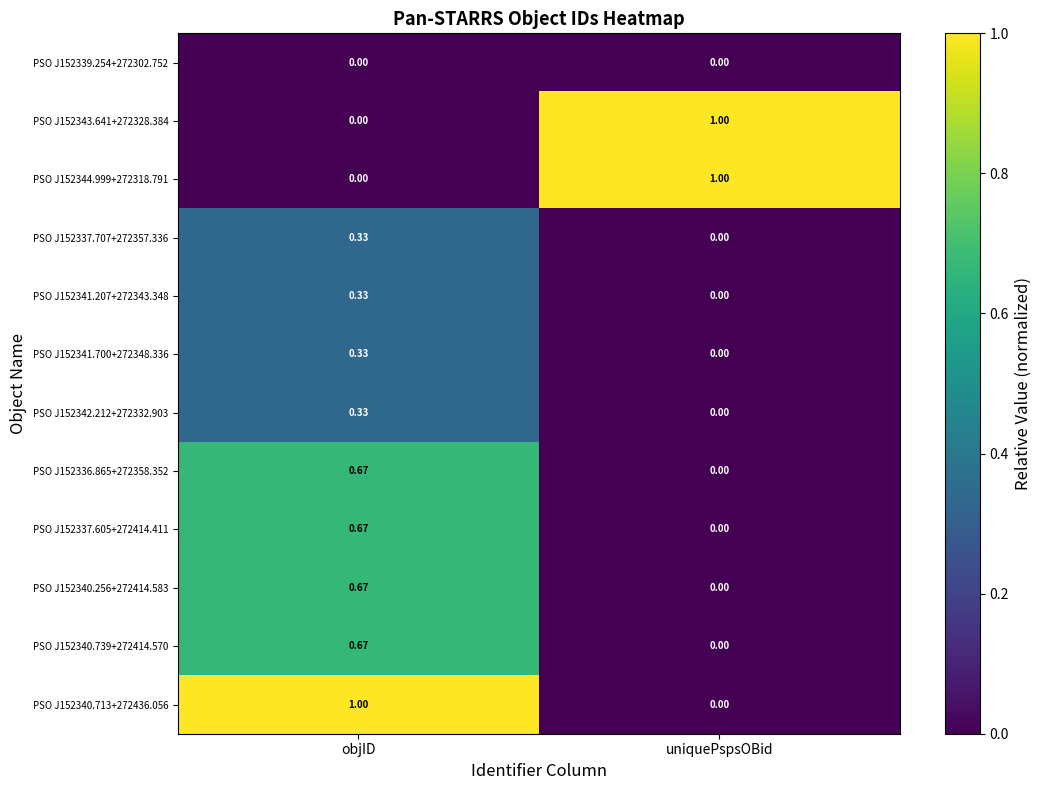

Which category has the lowest value in the PSO J152341.700+272348.336 series?

uniquePspsOBid